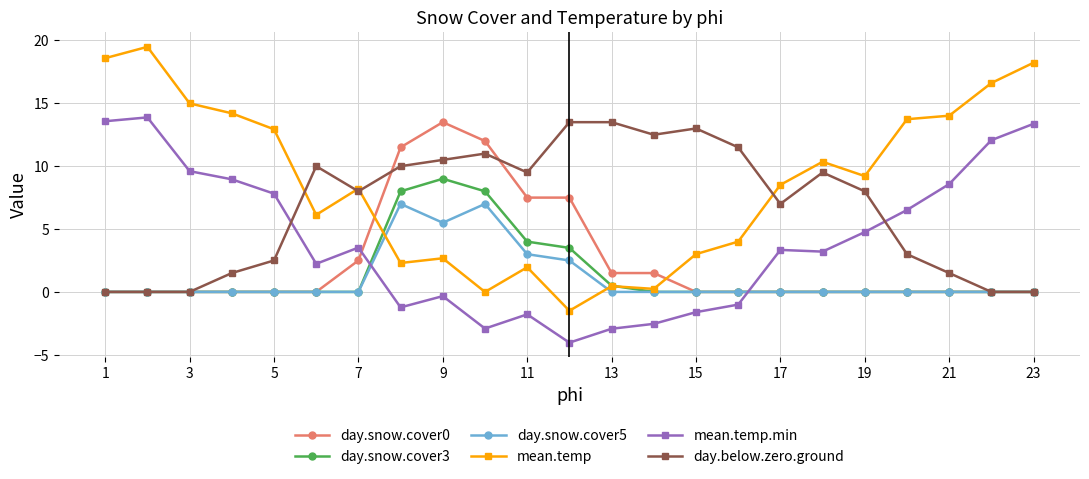

Which series ends up on top after the final intersection of day.snow.cover5 and mean.temp.min?

mean.temp.min